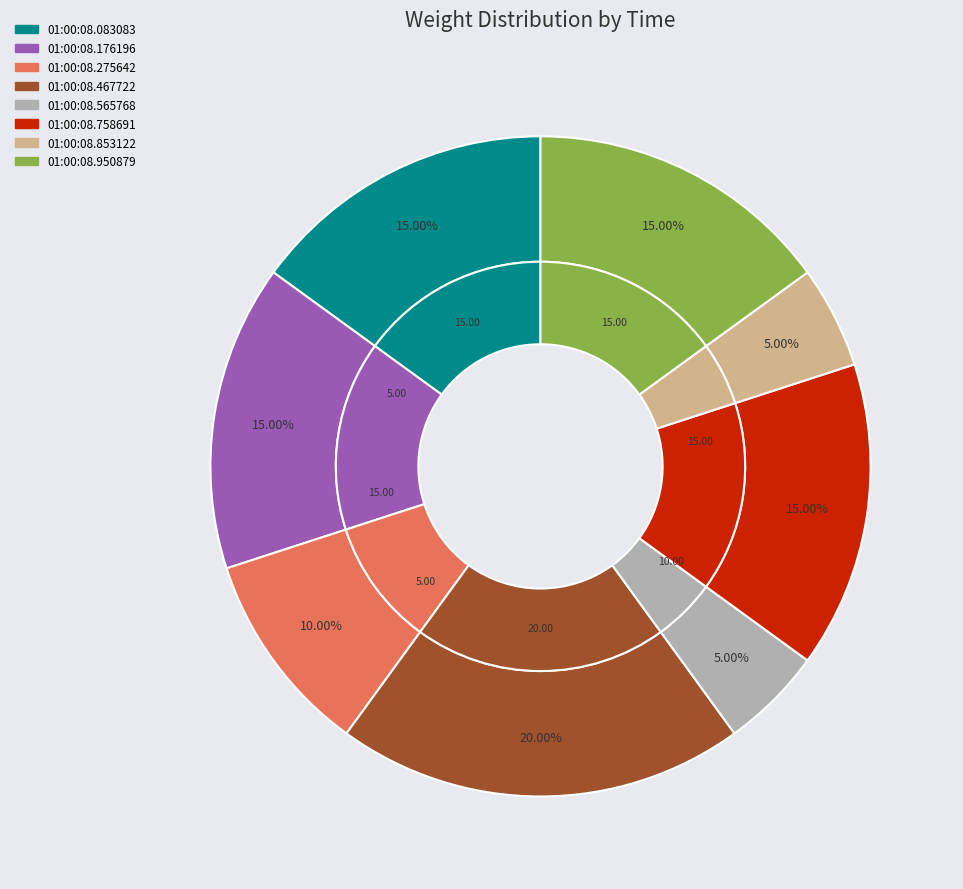

To the nearest percent, what is the difference between the 01:00:08.758691 and 01:00:08.275642 slice percentages?

5%